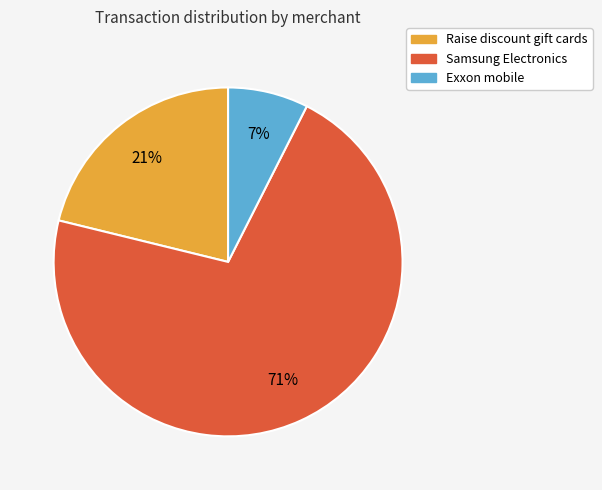

What is the ratio of the value at Samsung Electronics to the value at Raise discount gift cards?

3.4